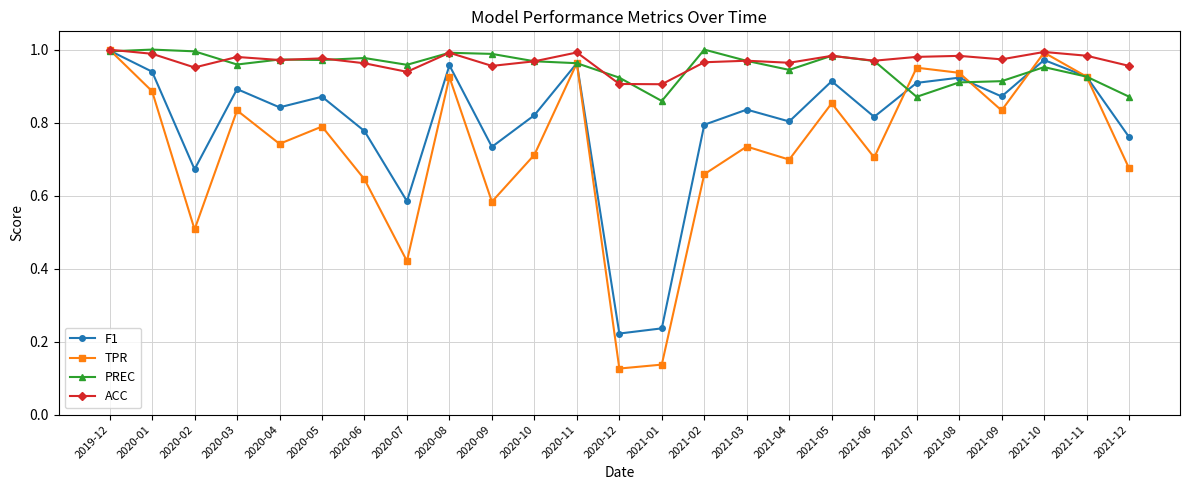

Is the value of PREC at 2021-03 greater than the value of F1 at 2021-05?

Yes